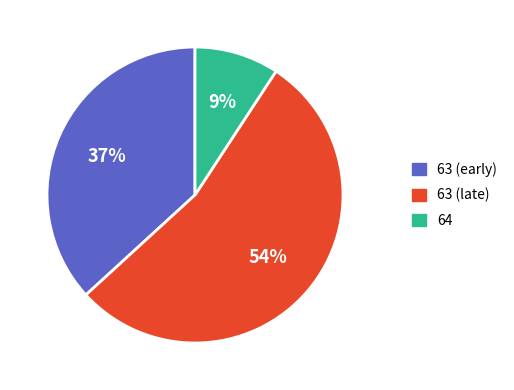

How many slices are in this pie chart?

3